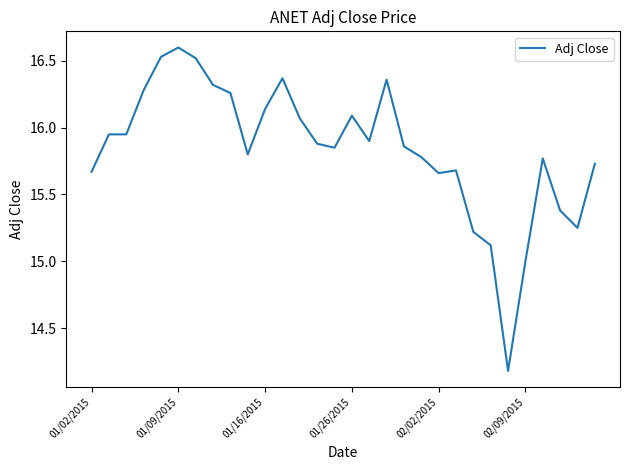

What is the greatest value displayed?

16.6